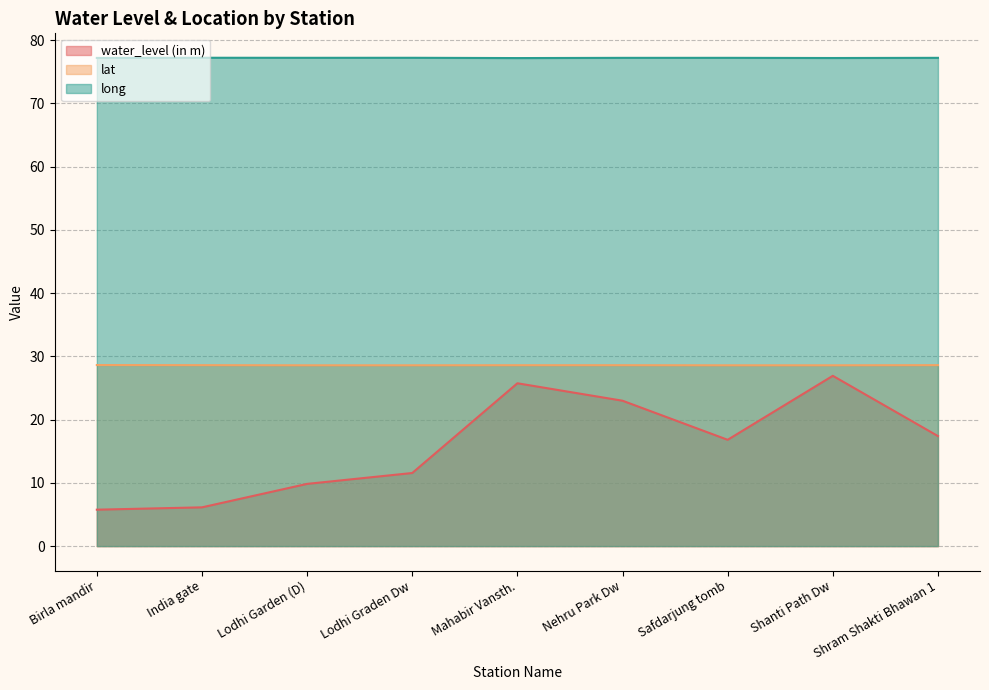

True or false: long and water_level (in m) cross at least once.

False